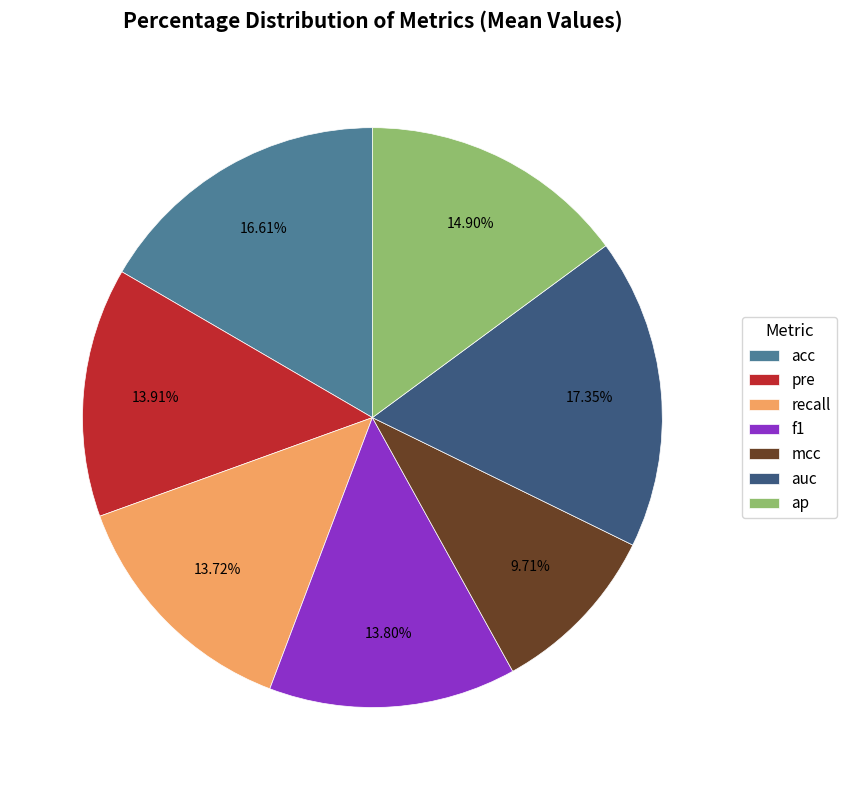

To the nearest percent, what portion does f1 represent?

14%